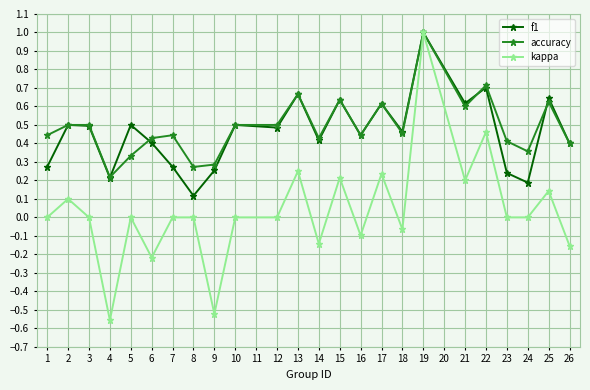

The value of kappa at 5 is 0.0. True or false?

True